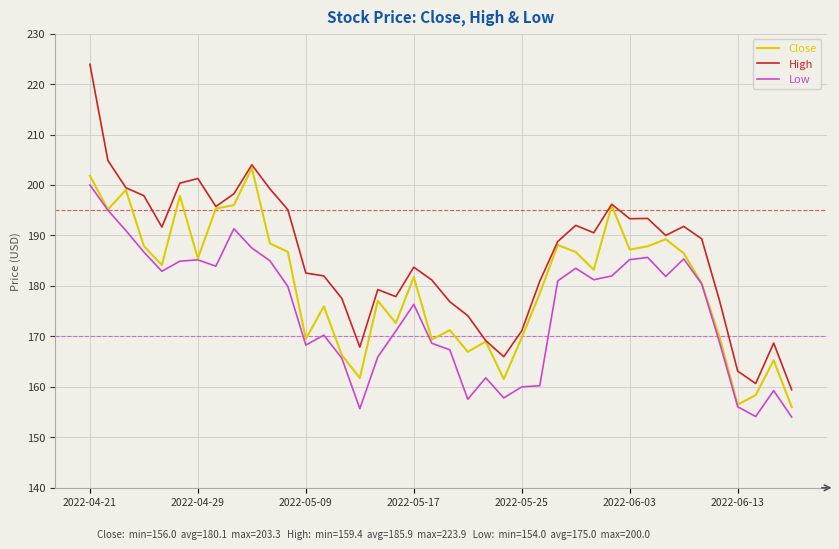

True or false: Low and High intersect in this chart.

False